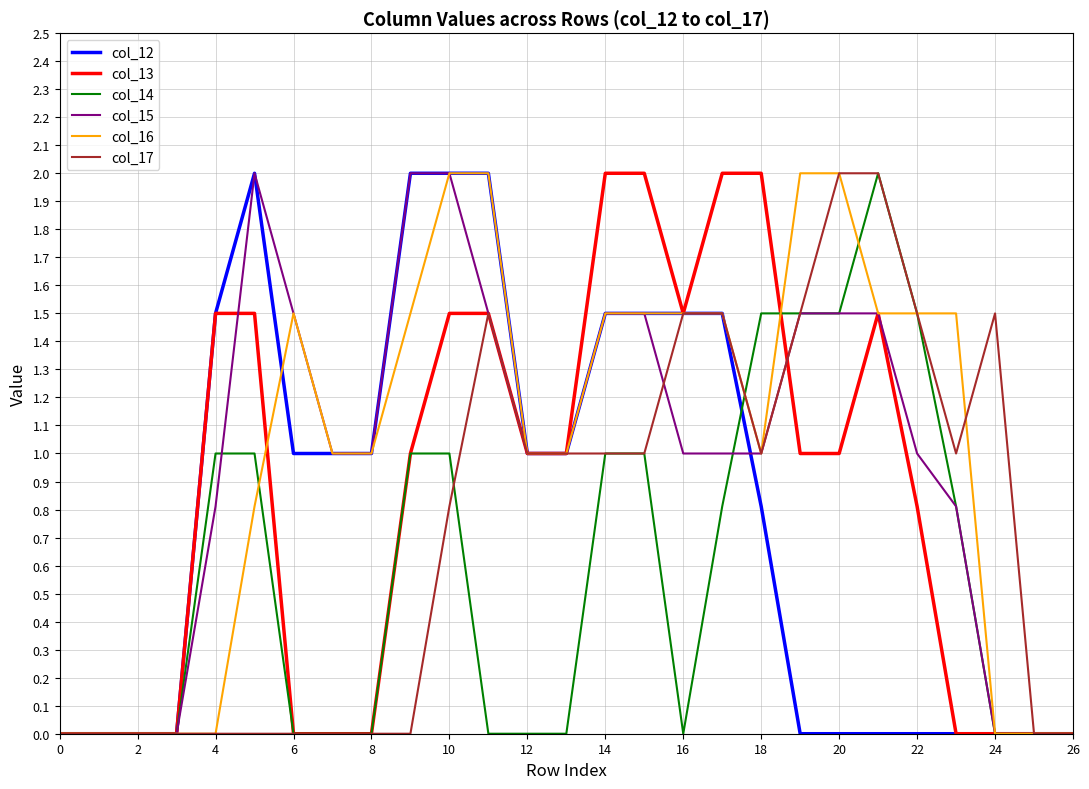

What is the maximum value for col_12?

2.0